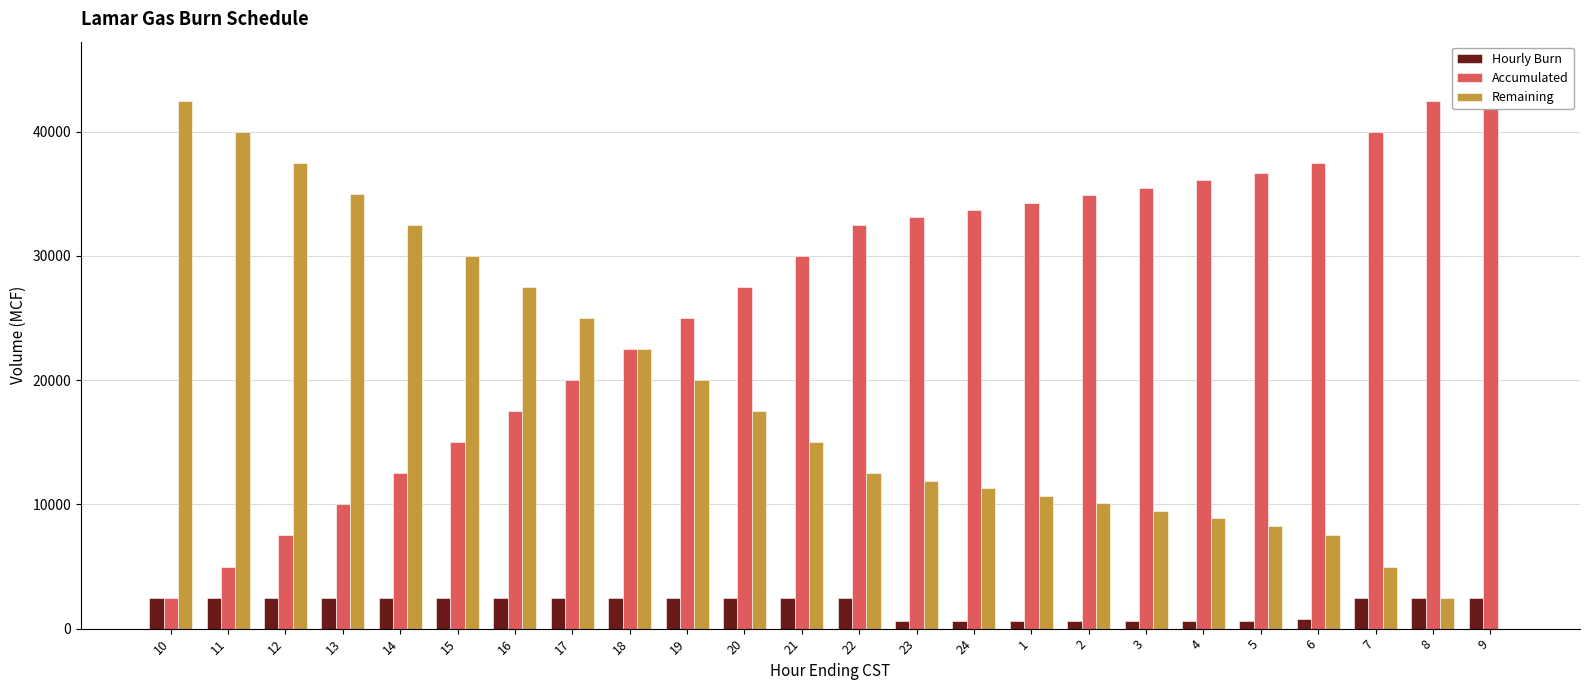

Between 20 and 21, which series saw the biggest shift?

Accumulated